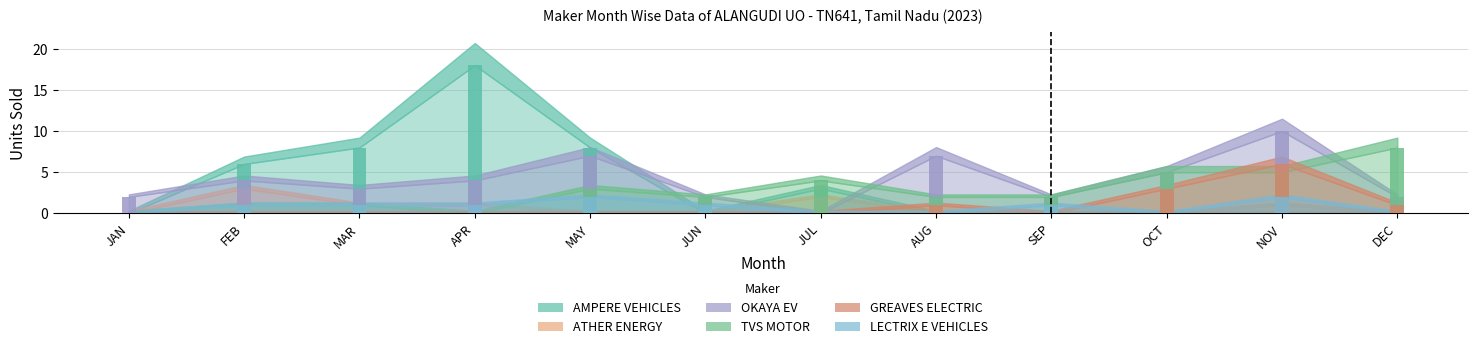

What is the total value across all series at NOV?

24